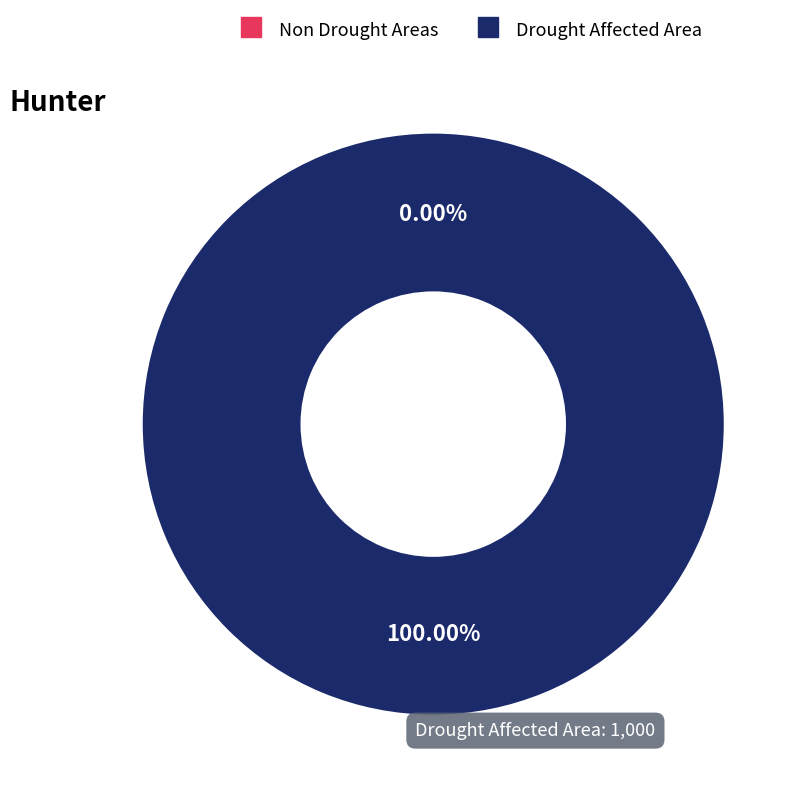

How many segments does this pie chart have?

2